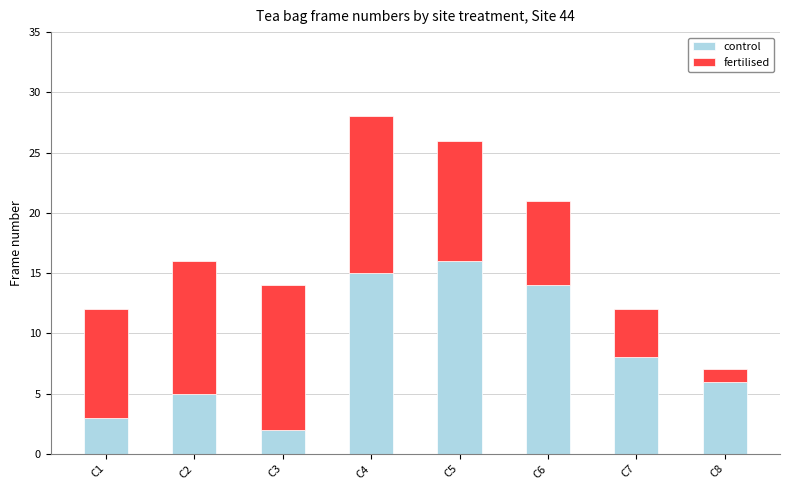

What is the maximum value for control?

16